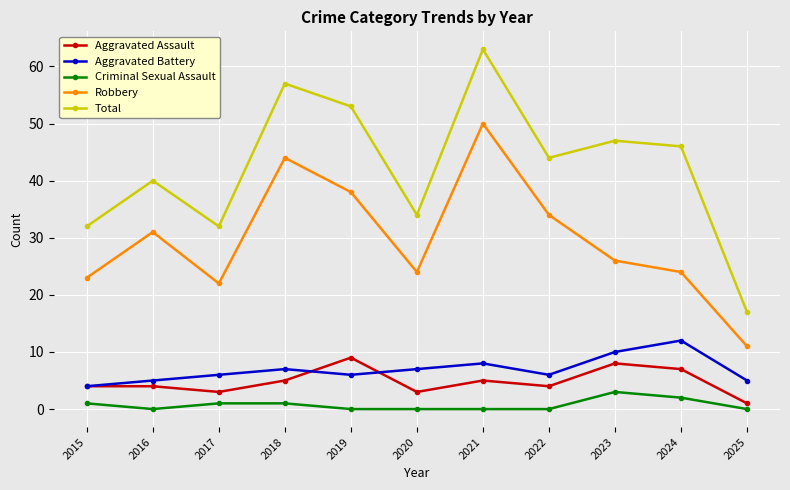

Count the number of data series in this chart.

5